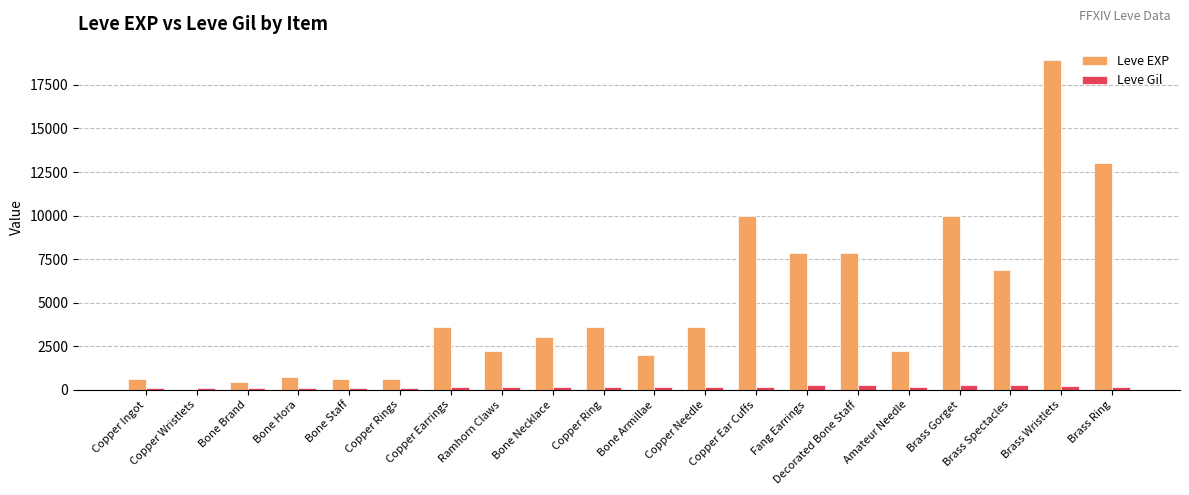

Count the number of data series in this chart.

2